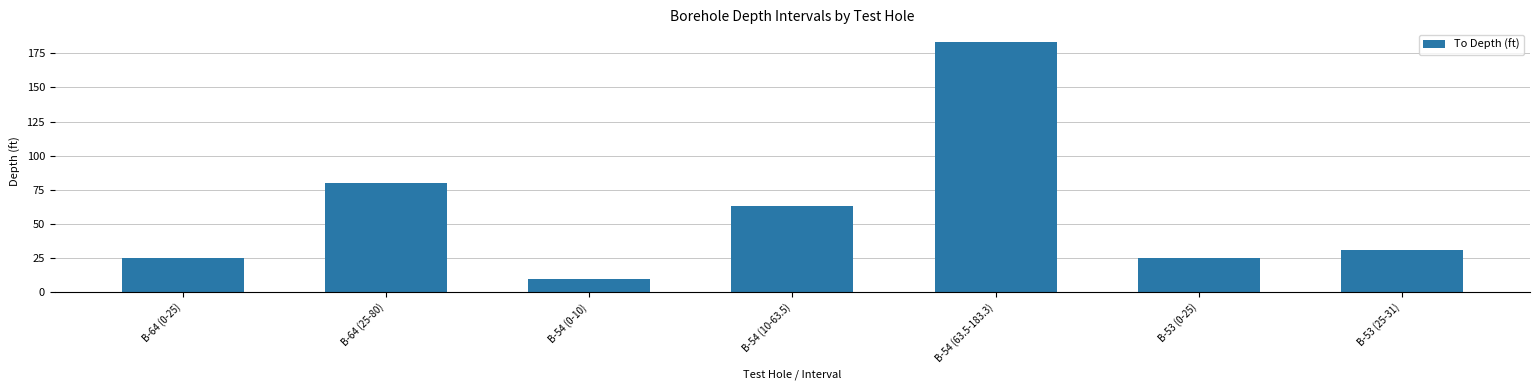

How many series are shown in this chart?

1